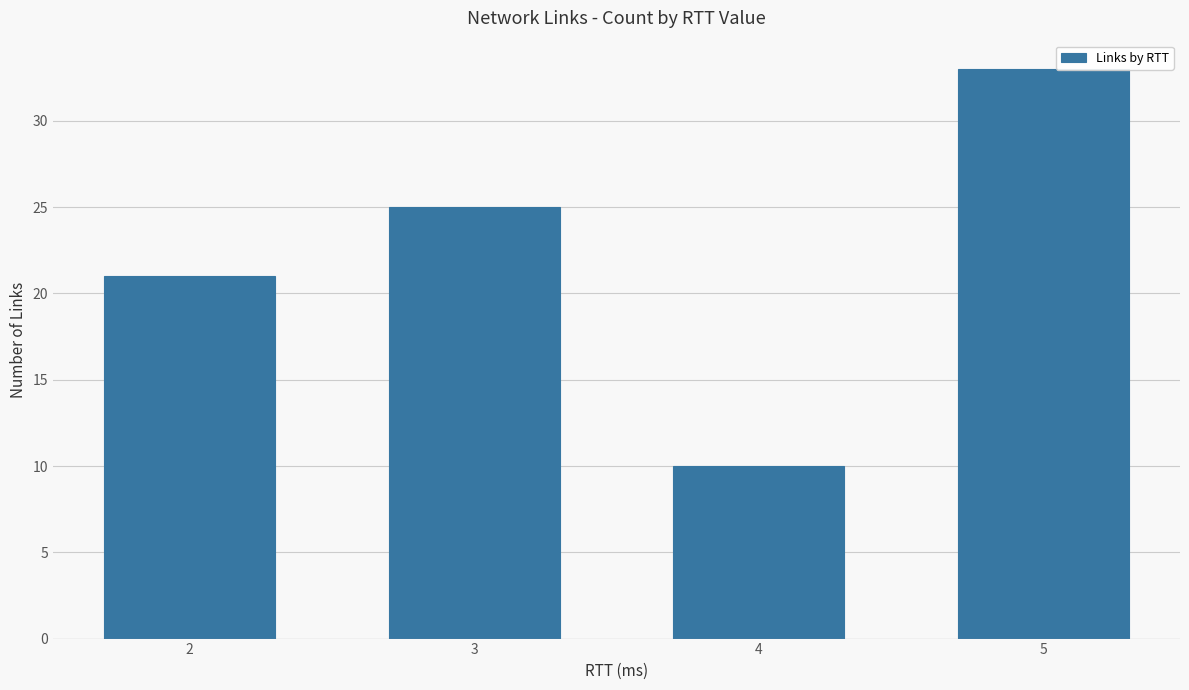

What is the approximate value at 3?

25